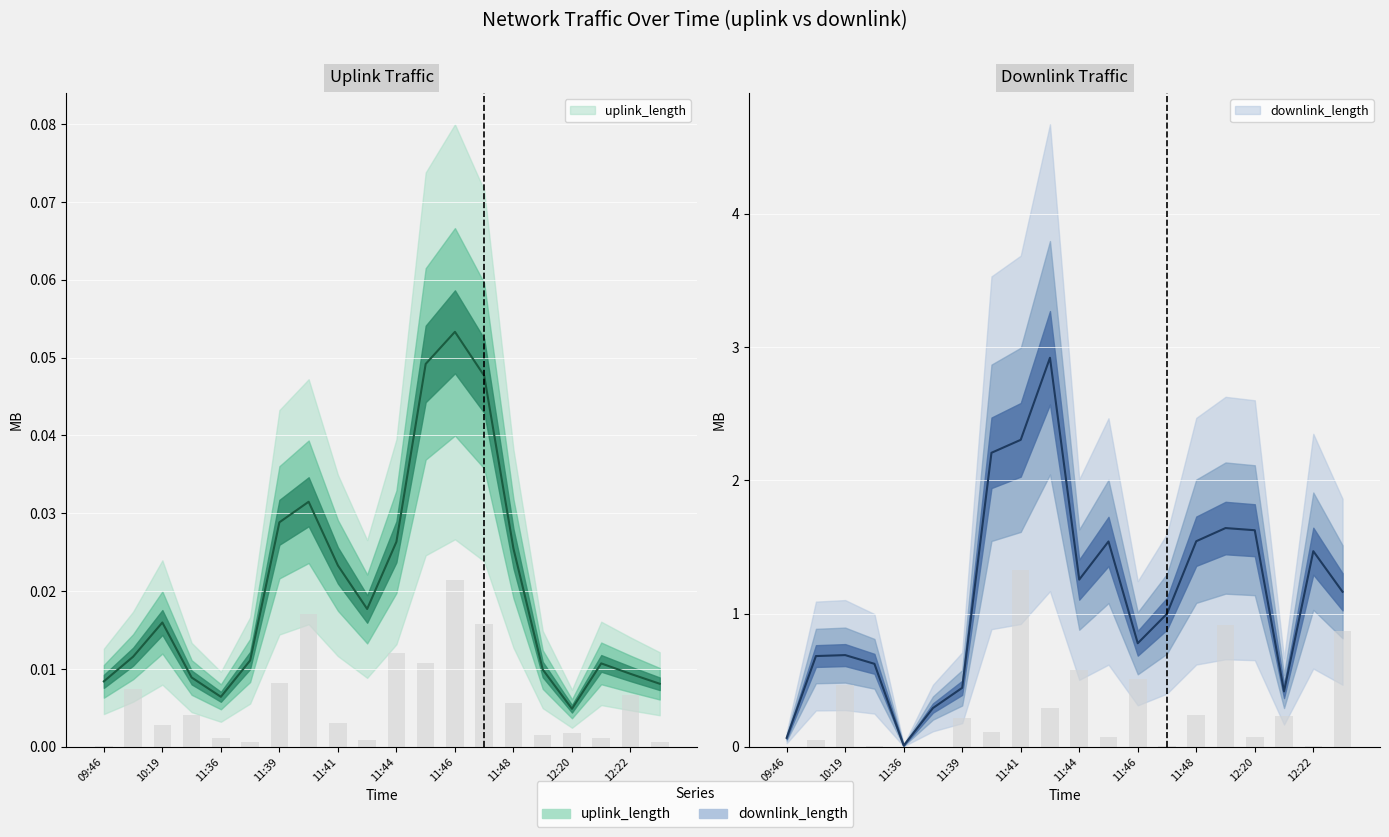

The value of downlink_length at 11:40 is 0.2. True or false?

False